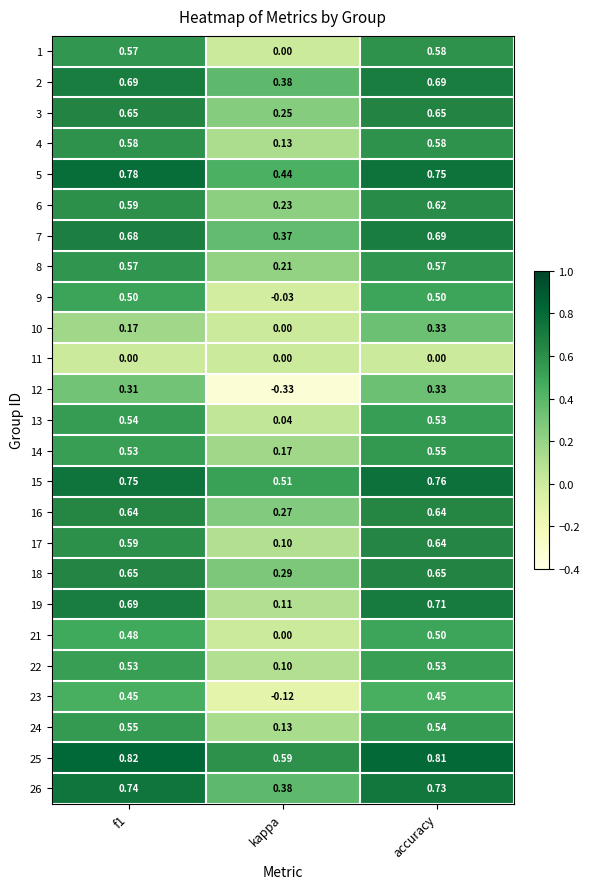

Which series has the largest range (max minus min)?

12